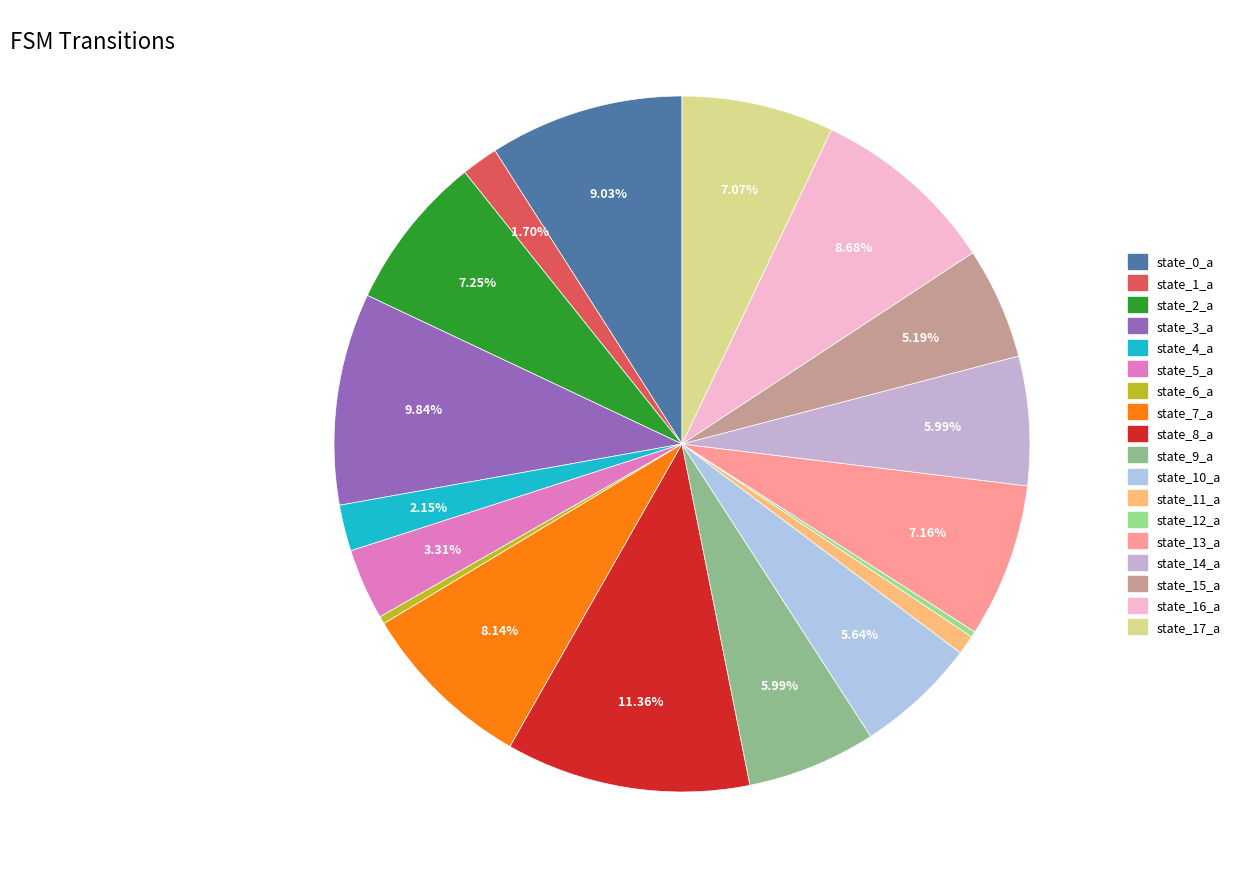

How many slices are in this pie chart?

18